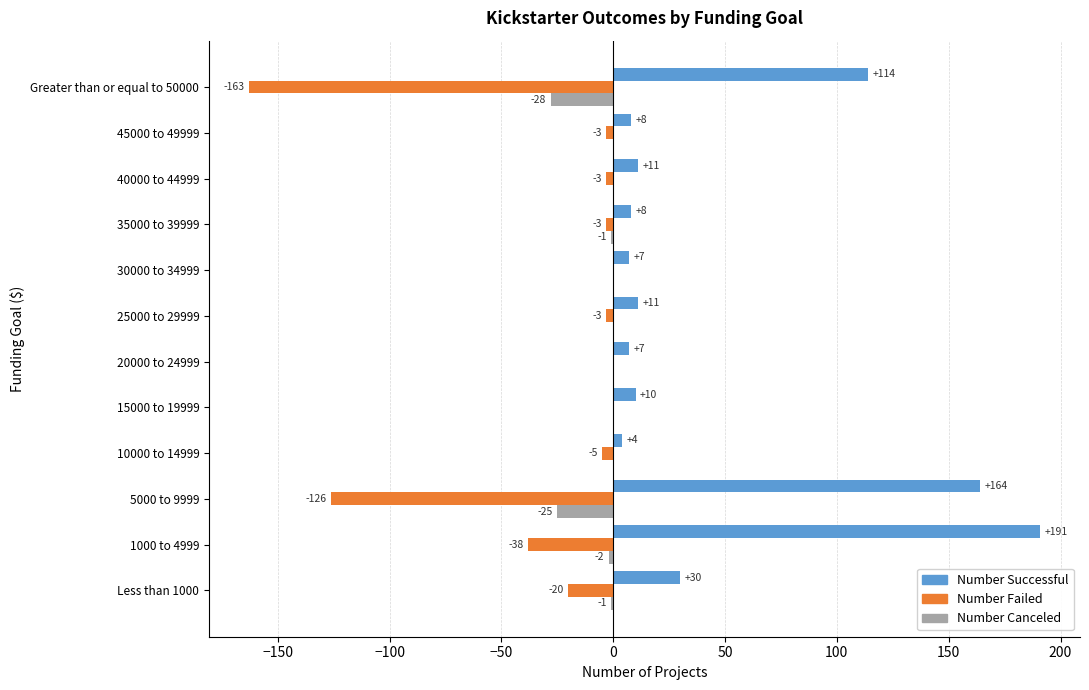

Between 35000 to 39999 and 40000 to 44999, which series saw the biggest shift?

Number Successful